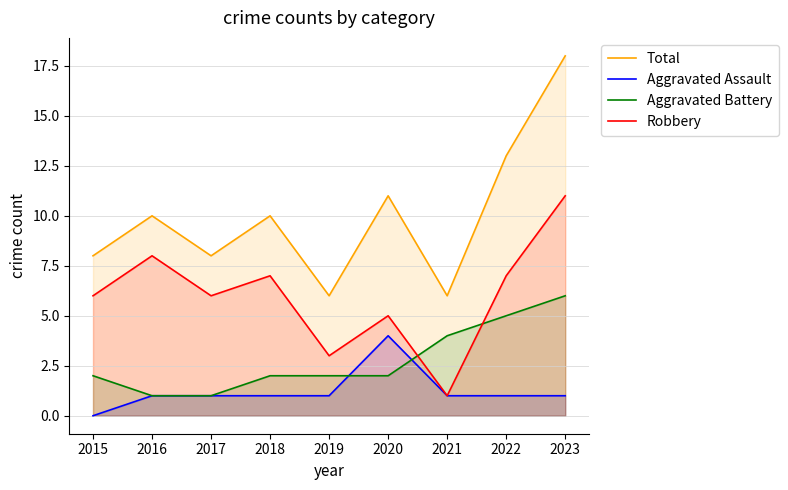

Between 2015 and 2016, which is larger?

2016